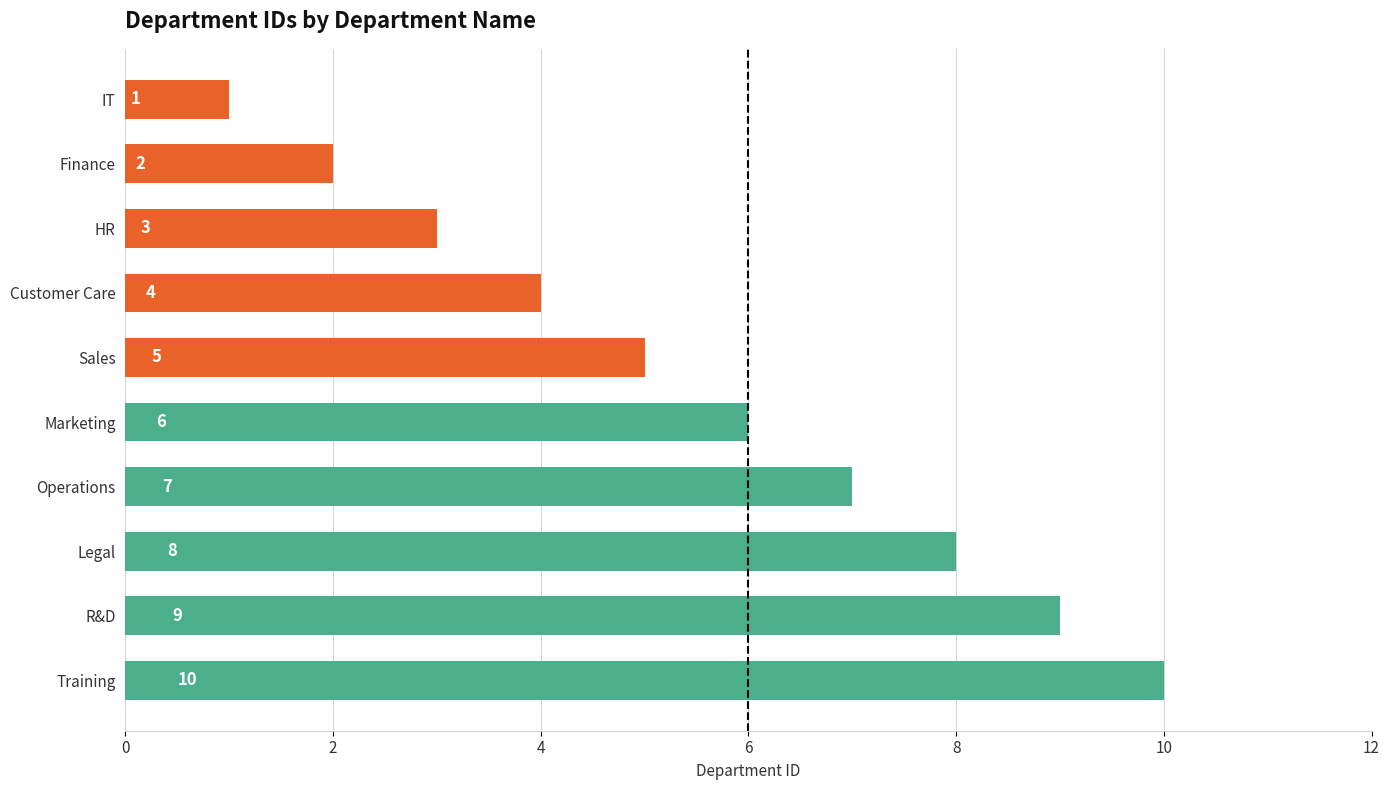

What is the difference between the maximum and minimum values?

9